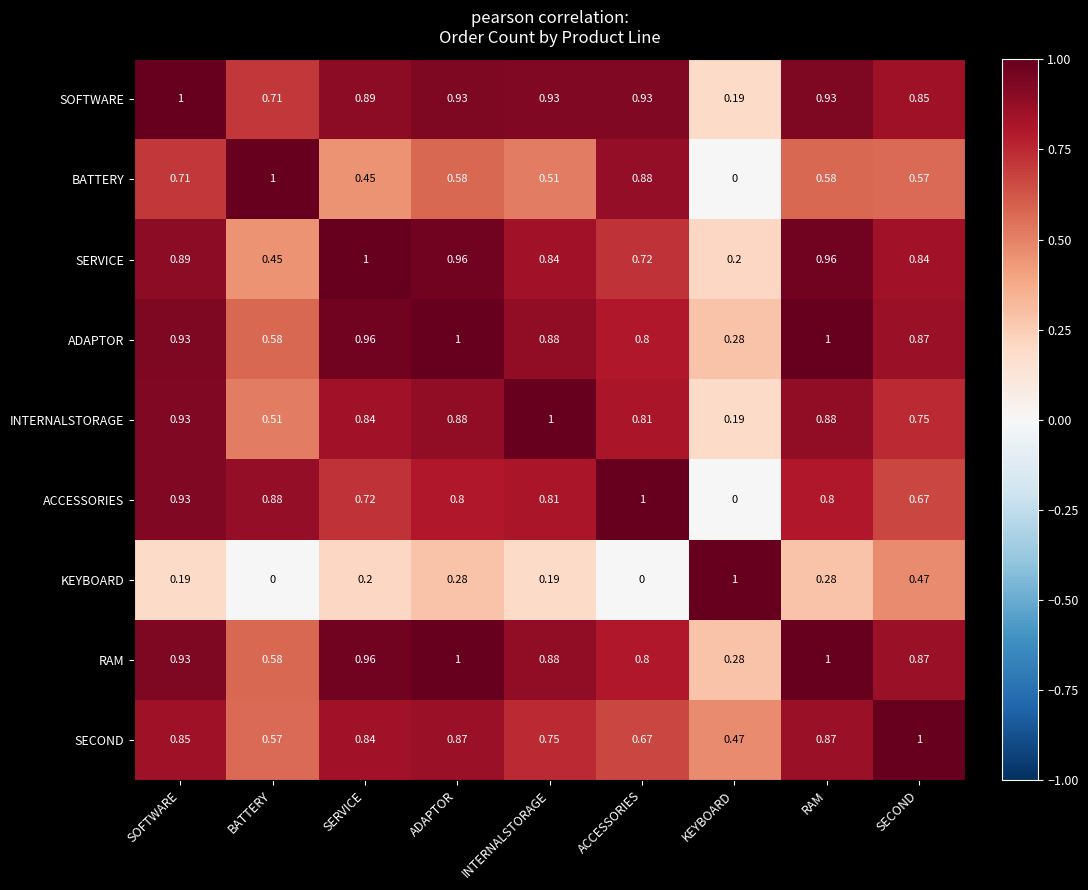

Between INTERNALSTORAGE and ACCESSORIES, which series saw the biggest shift?

BATTERY